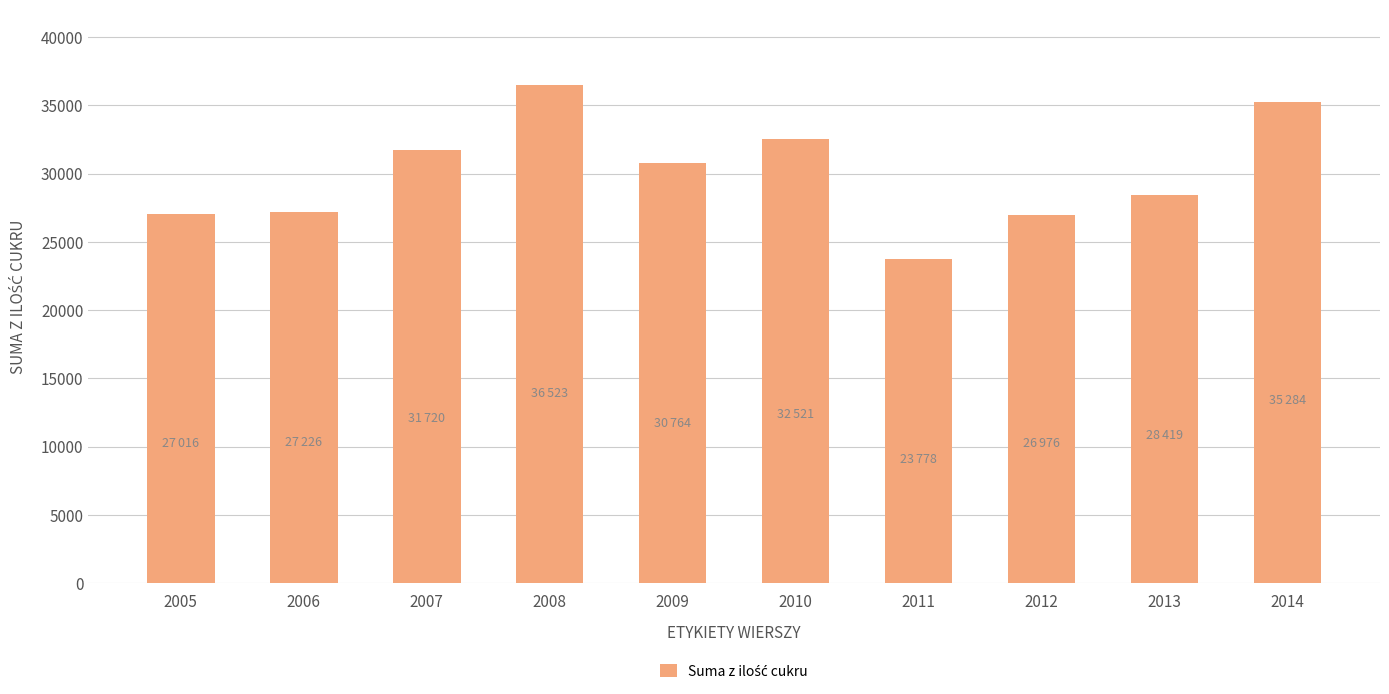

What is the smallest value displayed?

23778